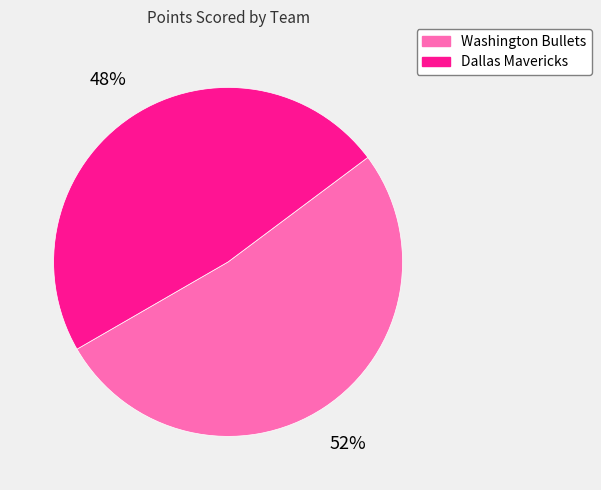

To the nearest percent, what portion does Washington Bullets represent?

52%